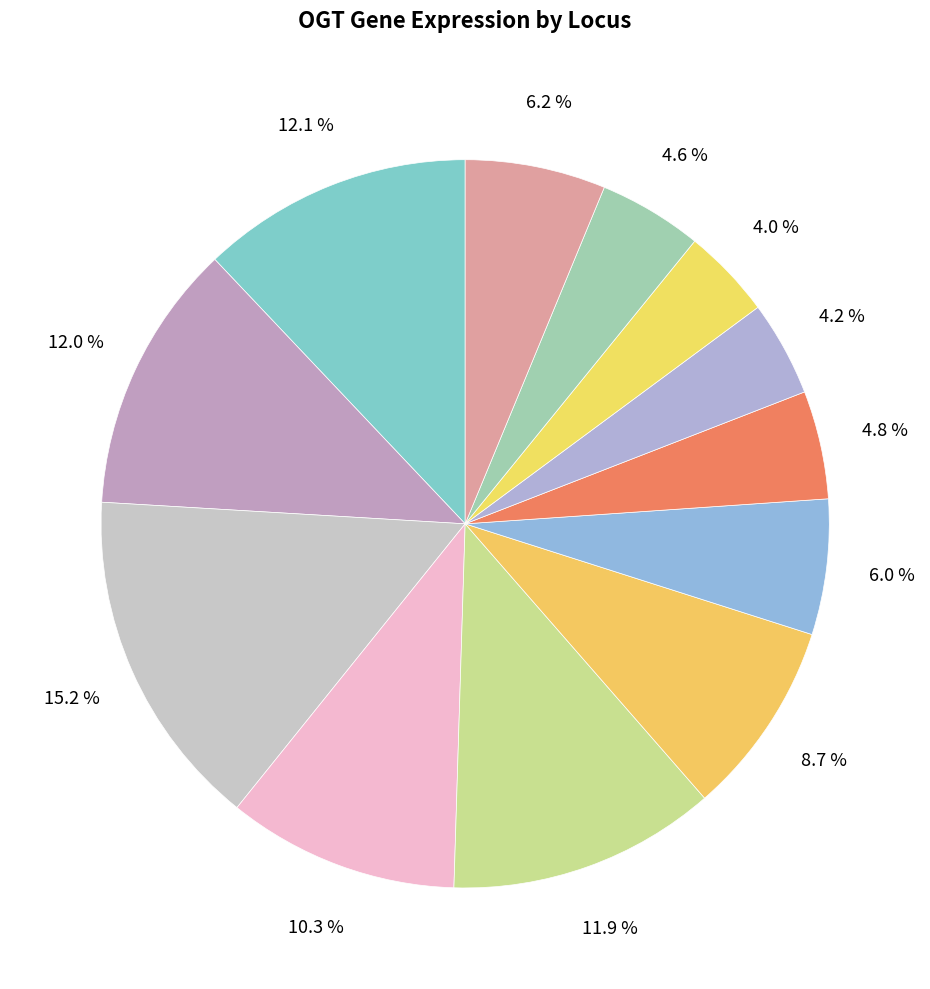

Count the number of slices in the pie.

12